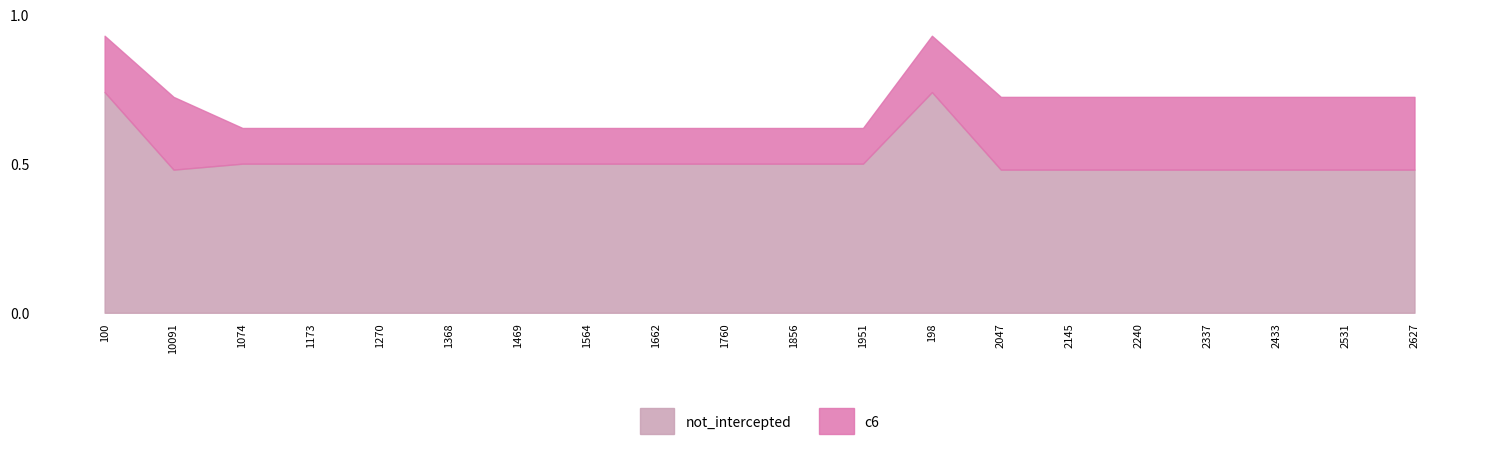

What position from the right is 1368?

15